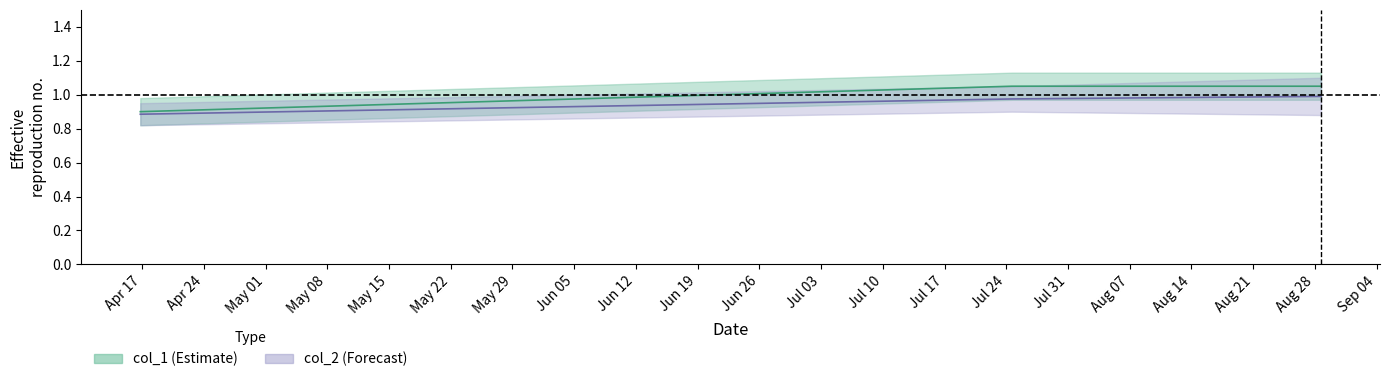

How many data points are above 1?

2